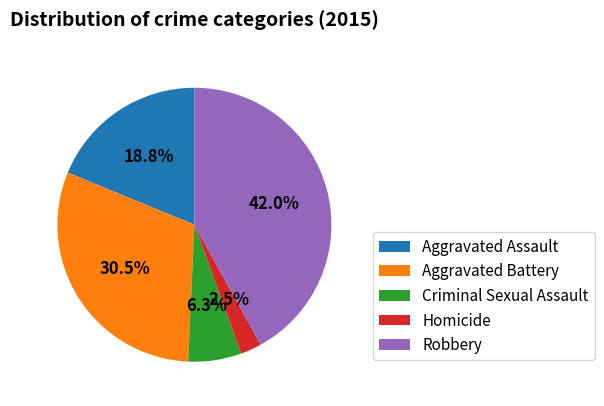

The Criminal Sexual Assault slice represents 21% of the pie. True or false?

False